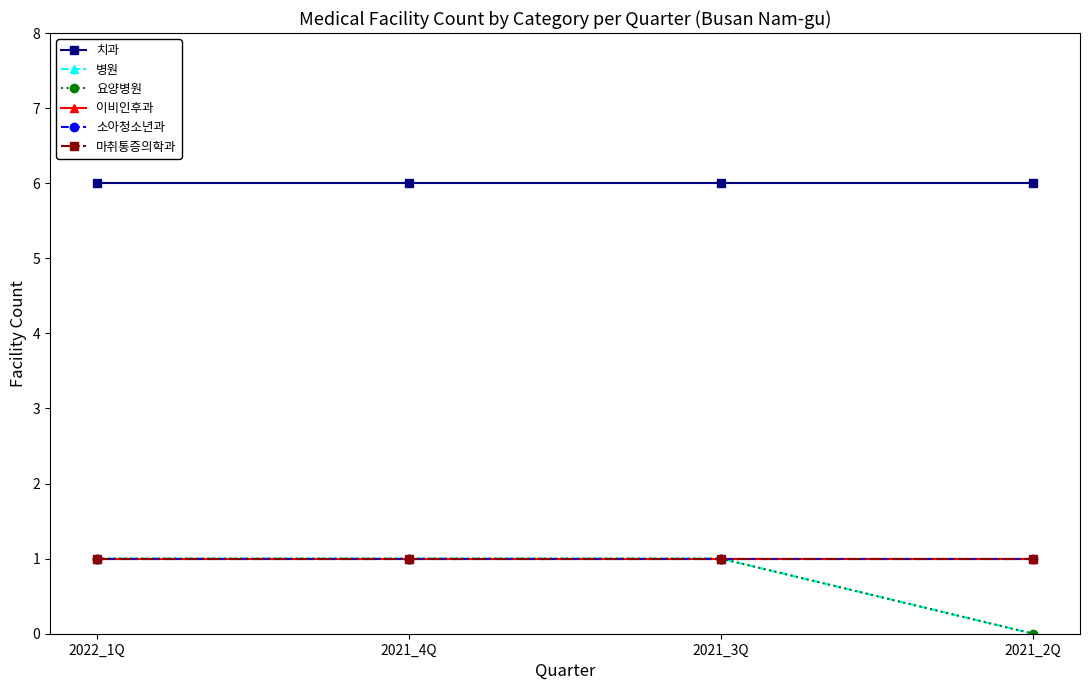

What is the value of the 마취통증의학과 point at the 4th from the left?

1